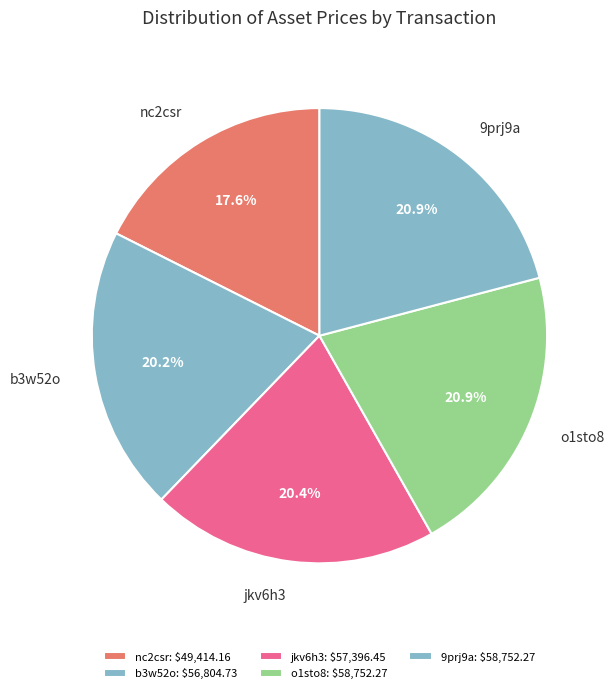

How many segments does this pie chart have?

5